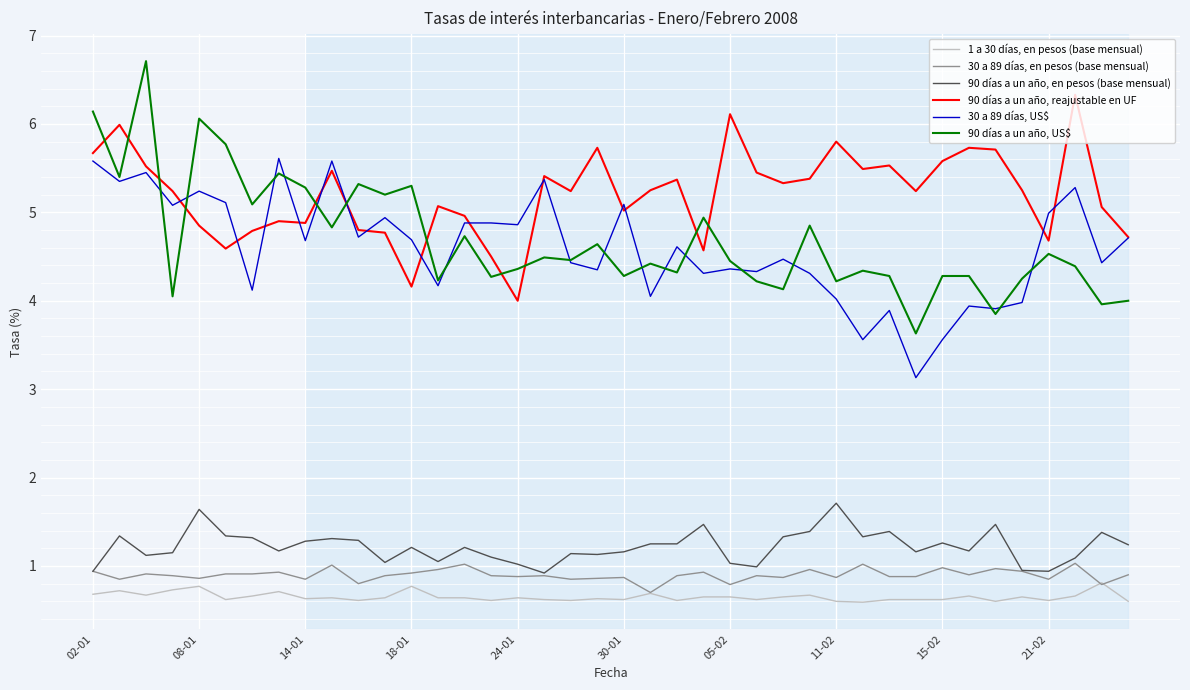

True or false: 90 días a un año, US$ and 30 a 89 días, en pesos (base mensual) intersect in this chart.

False